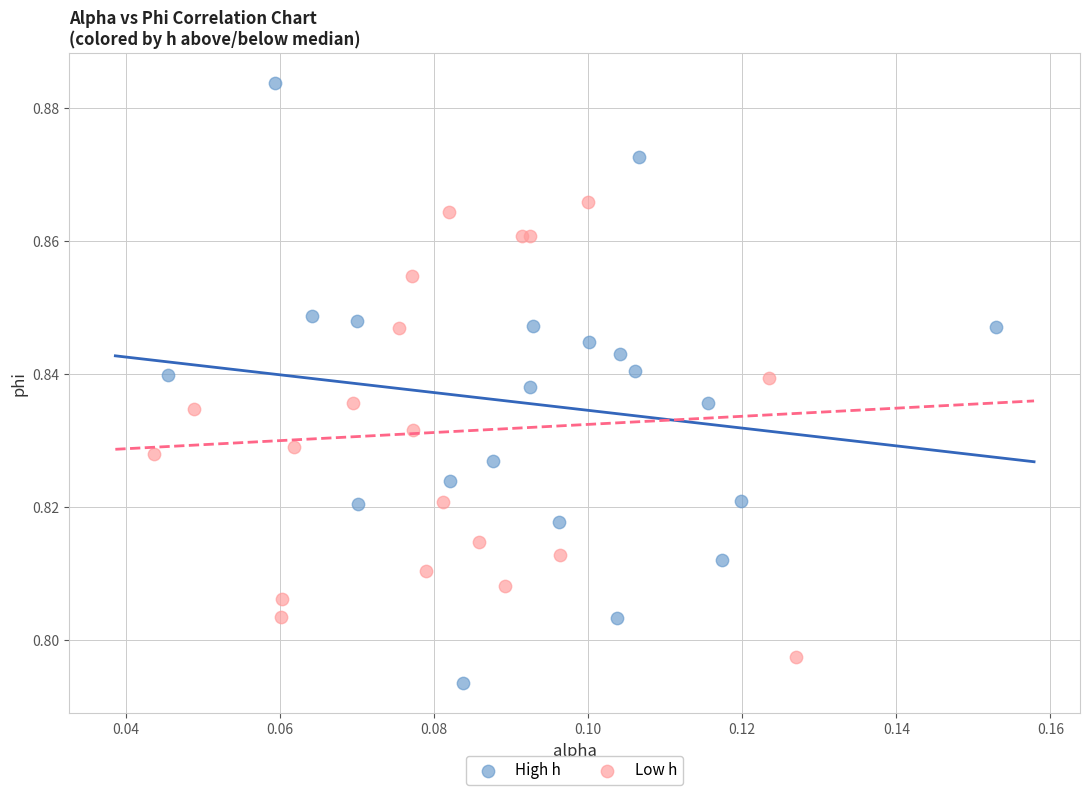

Which series contains the highest Y value?

High h